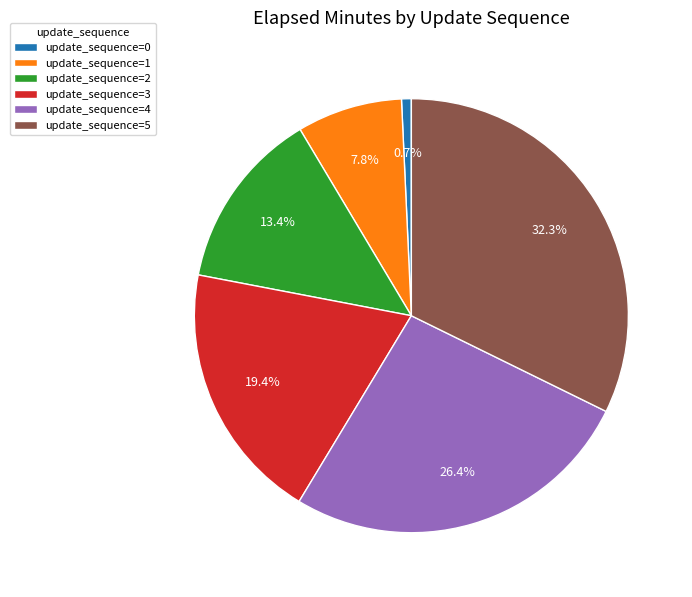

Rank the categories by value from lowest to highest.

update_sequence=0, update_sequence=1, update_sequence=2, update_sequence=3, update_sequence=4, update_sequence=5